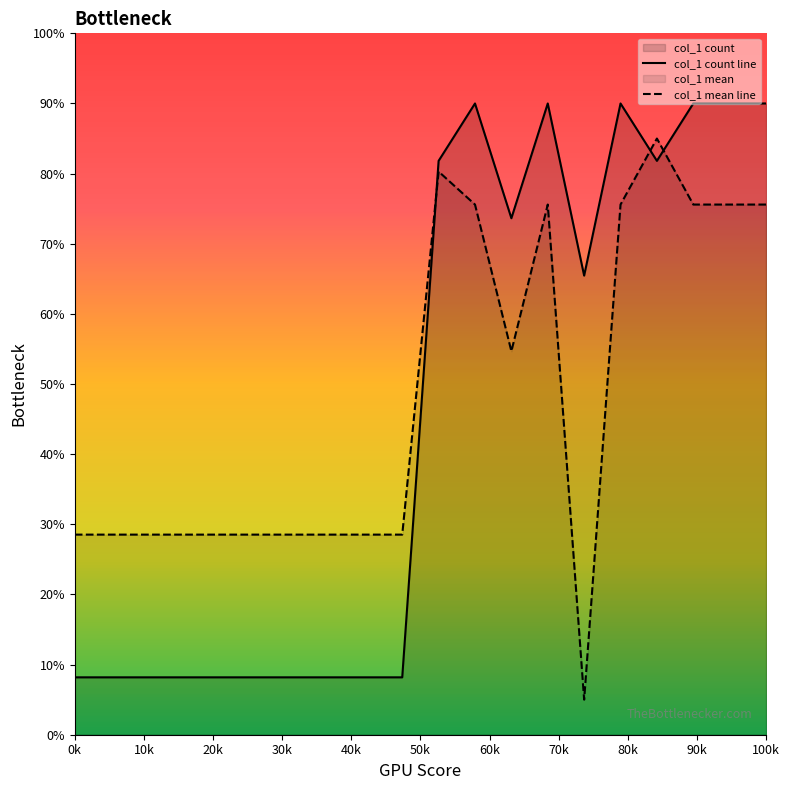

True or false: col_1 count line has a value of 47.5 at 100k.

False